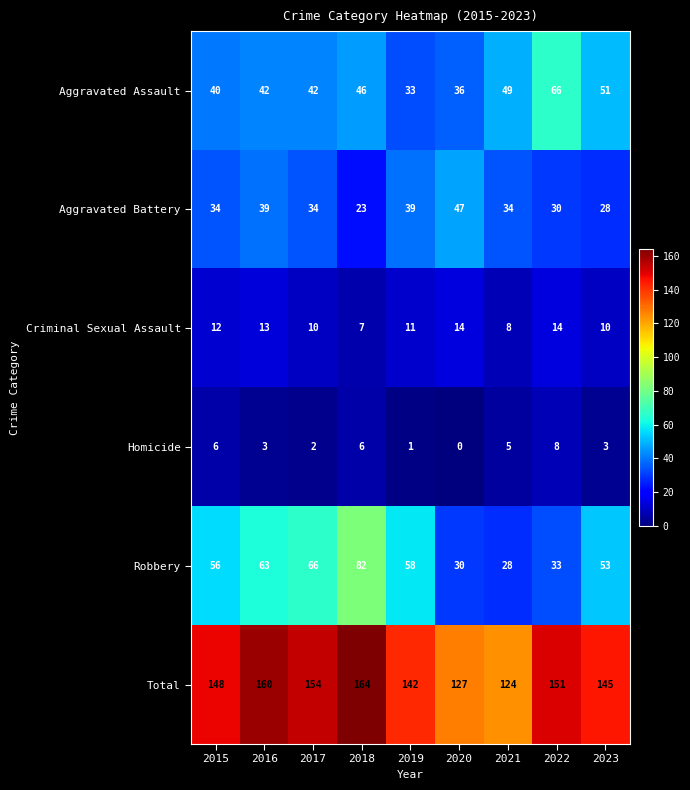

Where is Aggravated Assault nearest to the value 49?

2021